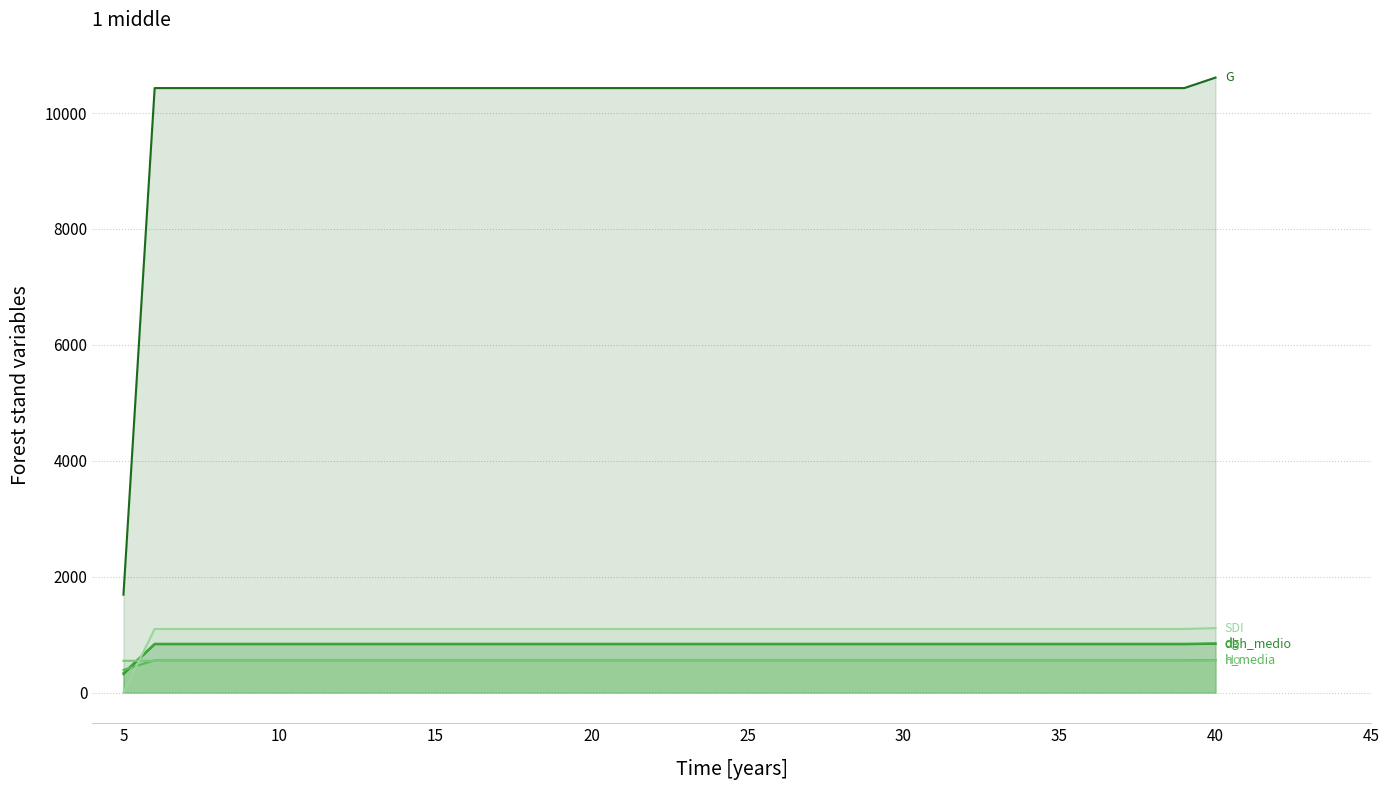

At how many categories does at least one series exceed 236?

36